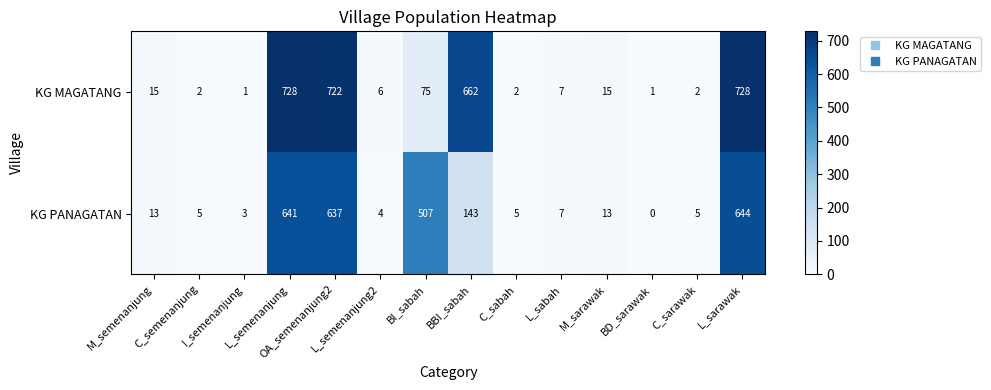

What is the highest value of the KG MAGATANG series?

728